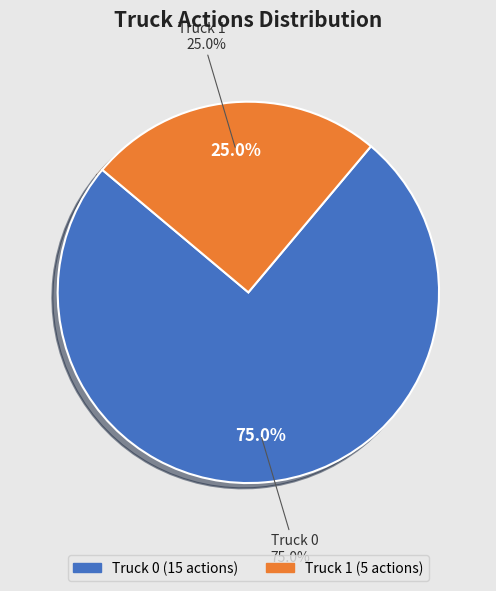

What percentage is the Truck 1 slice, to the nearest percent?

25%